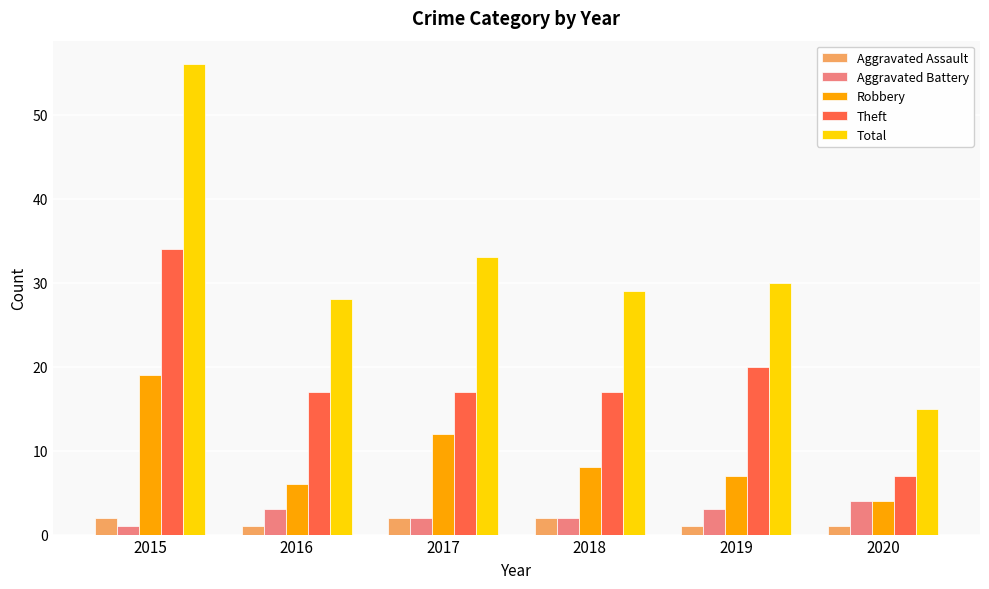

Reading left to right, transcribe all the data shown in this chart.

Aggravated Assault: 2	1	2	2	1	1
Aggravated Battery: 1	3	2	2	3	4
Robbery: 19	6	12	8	7	4
Theft: 34	17	17	17	20	7
Total: 56	28	33	29	30	15